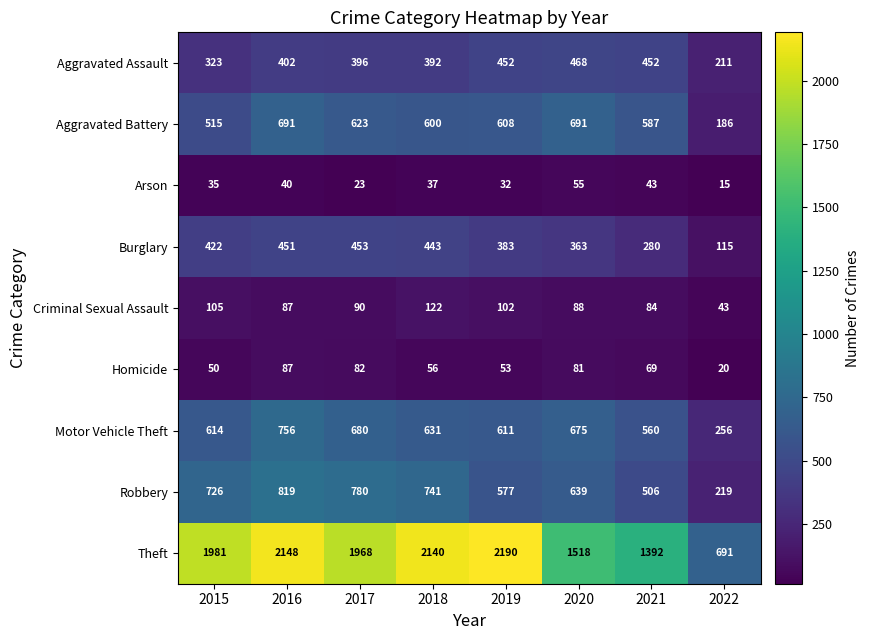

What is the average value of the Aggravated Assault series?

387